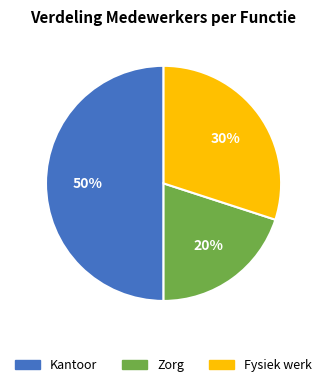

The Kantoor slice represents 50% of the pie. True or false?

True